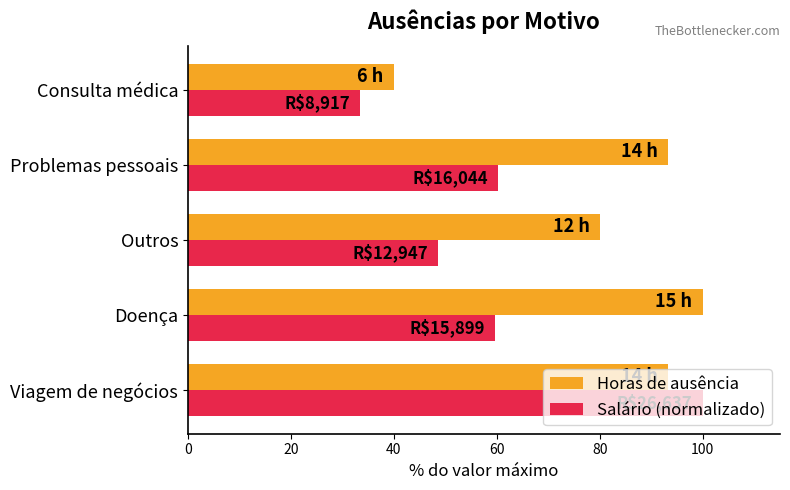

Rank the series by their average value, from highest to lowest.

Horas de ausência, Salário (normalizado)